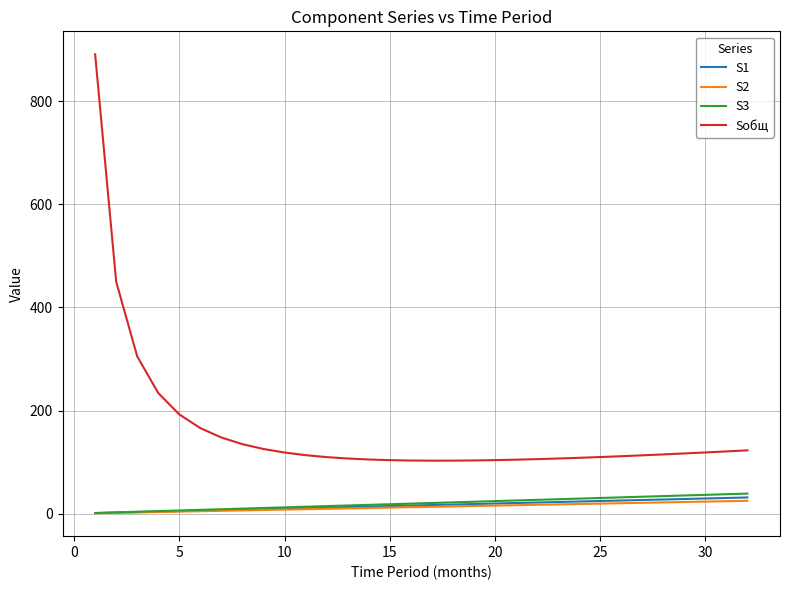

True or false: S2 and Sобщ cross at least once.

False